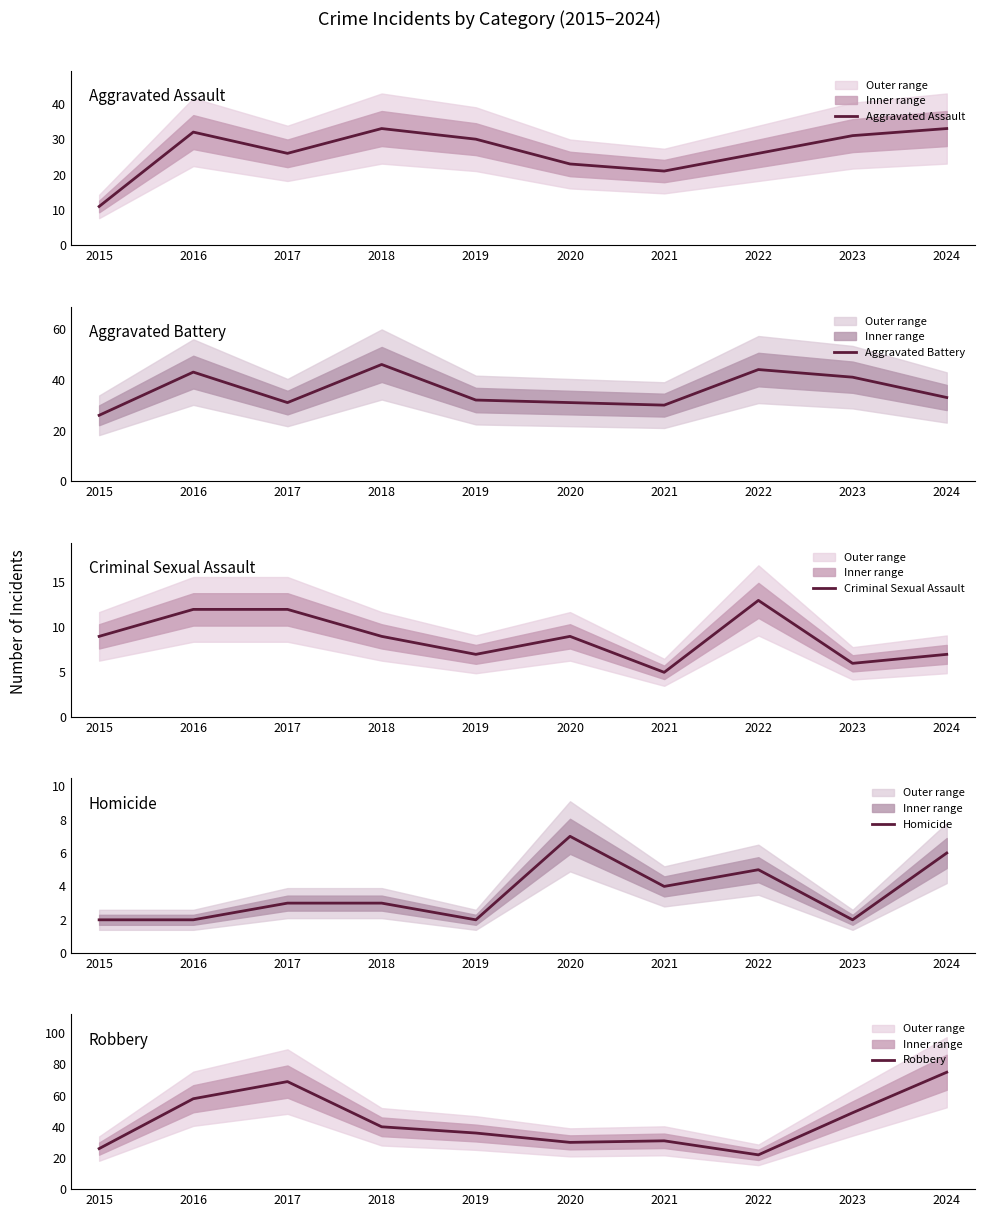

Which series has the largest range (max minus min)?

Robbery